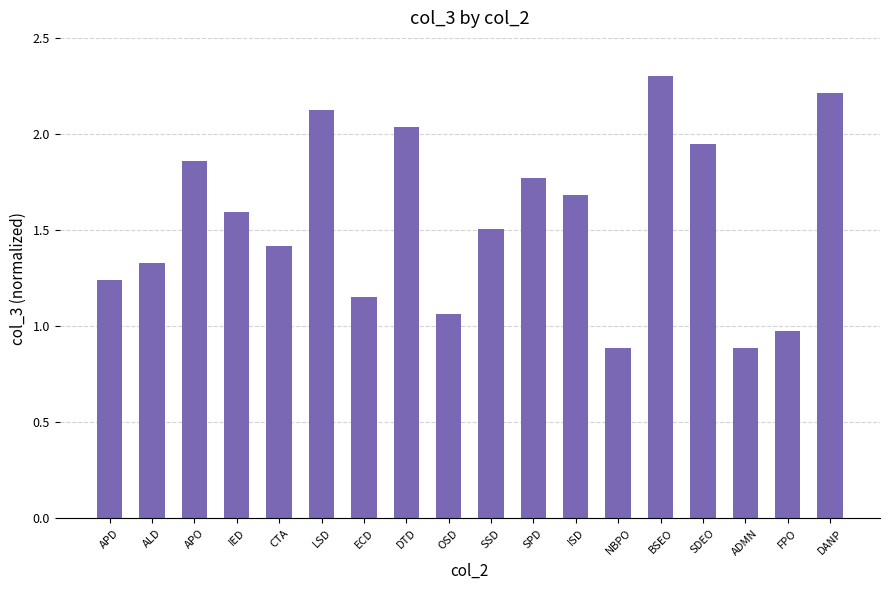

What is the average value?

1.6